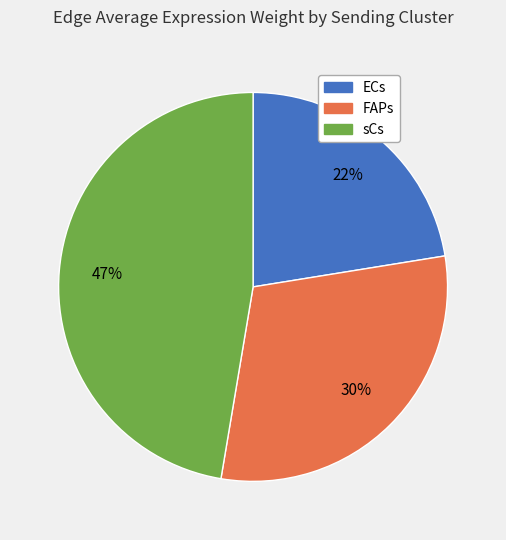

Does any single category account for the majority?

No